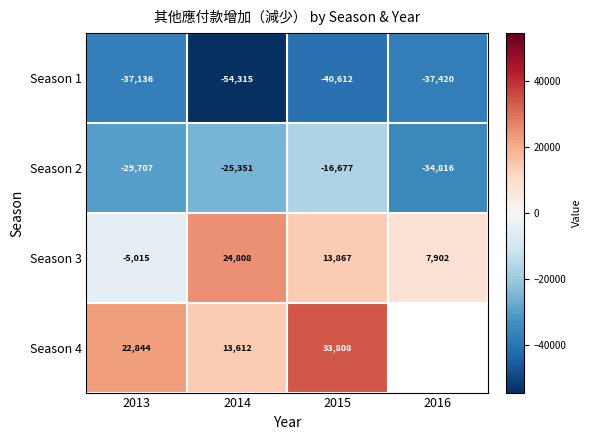

How many negative values does the Season 3 series have?

1